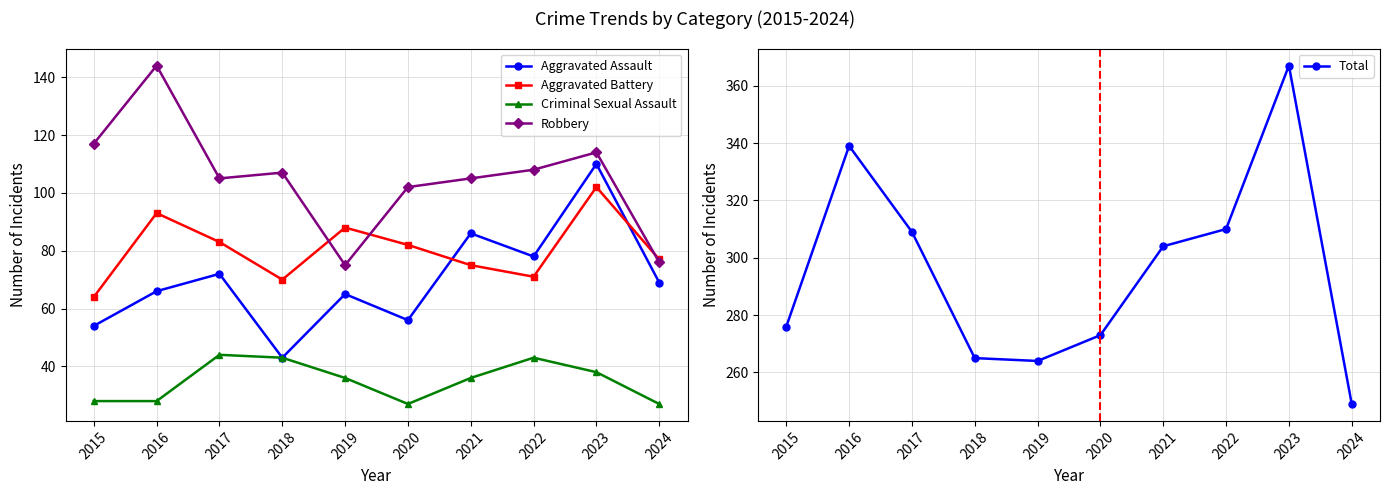

Where is the first local maximum for Robbery?

2016